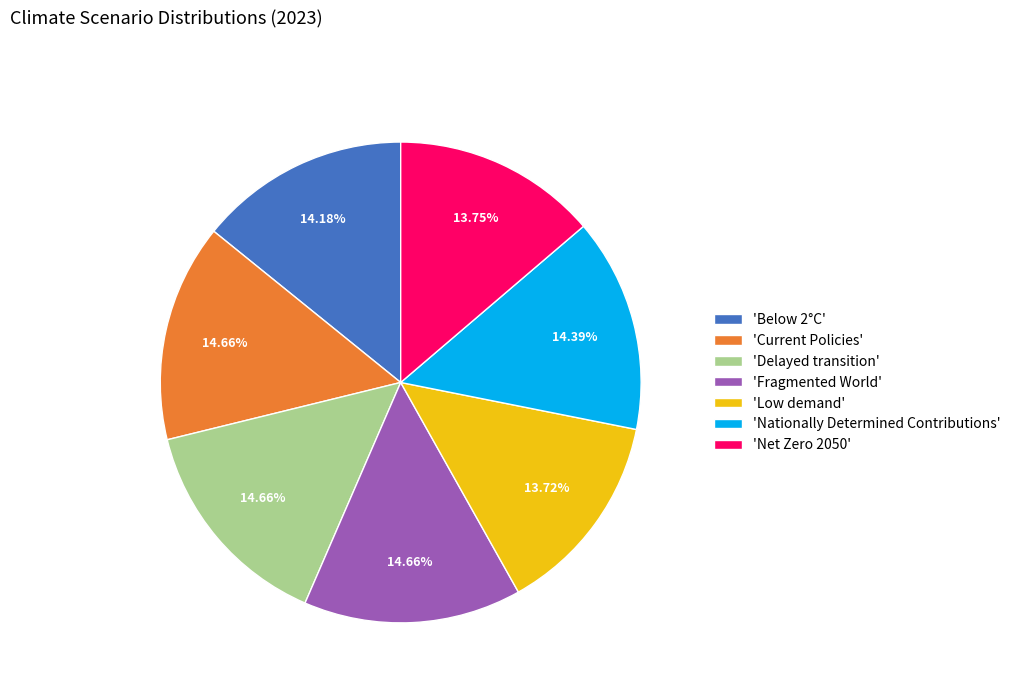

Does any single category account for the majority?

No